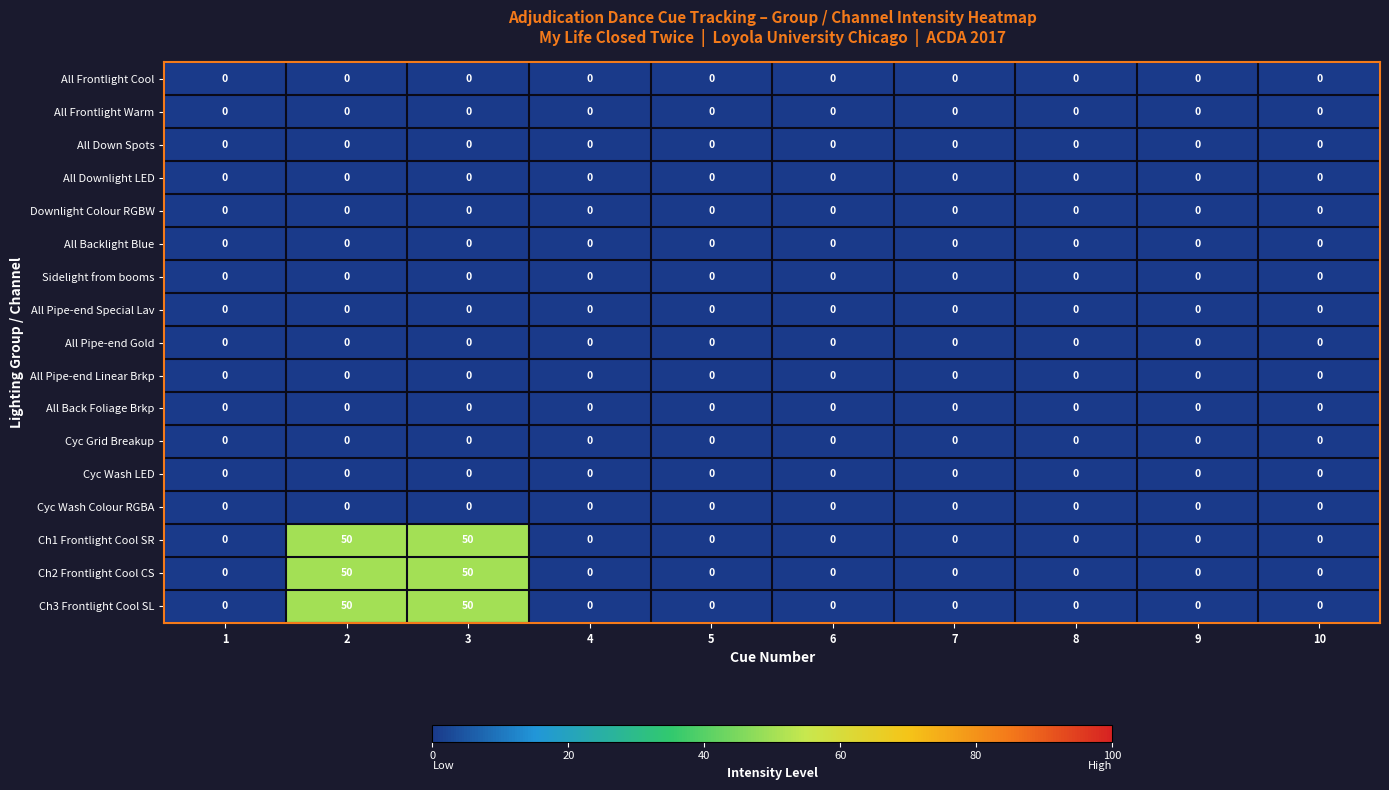

True or false: Ch1 Frontlight Cool SR has a value of 50 at 2.

True